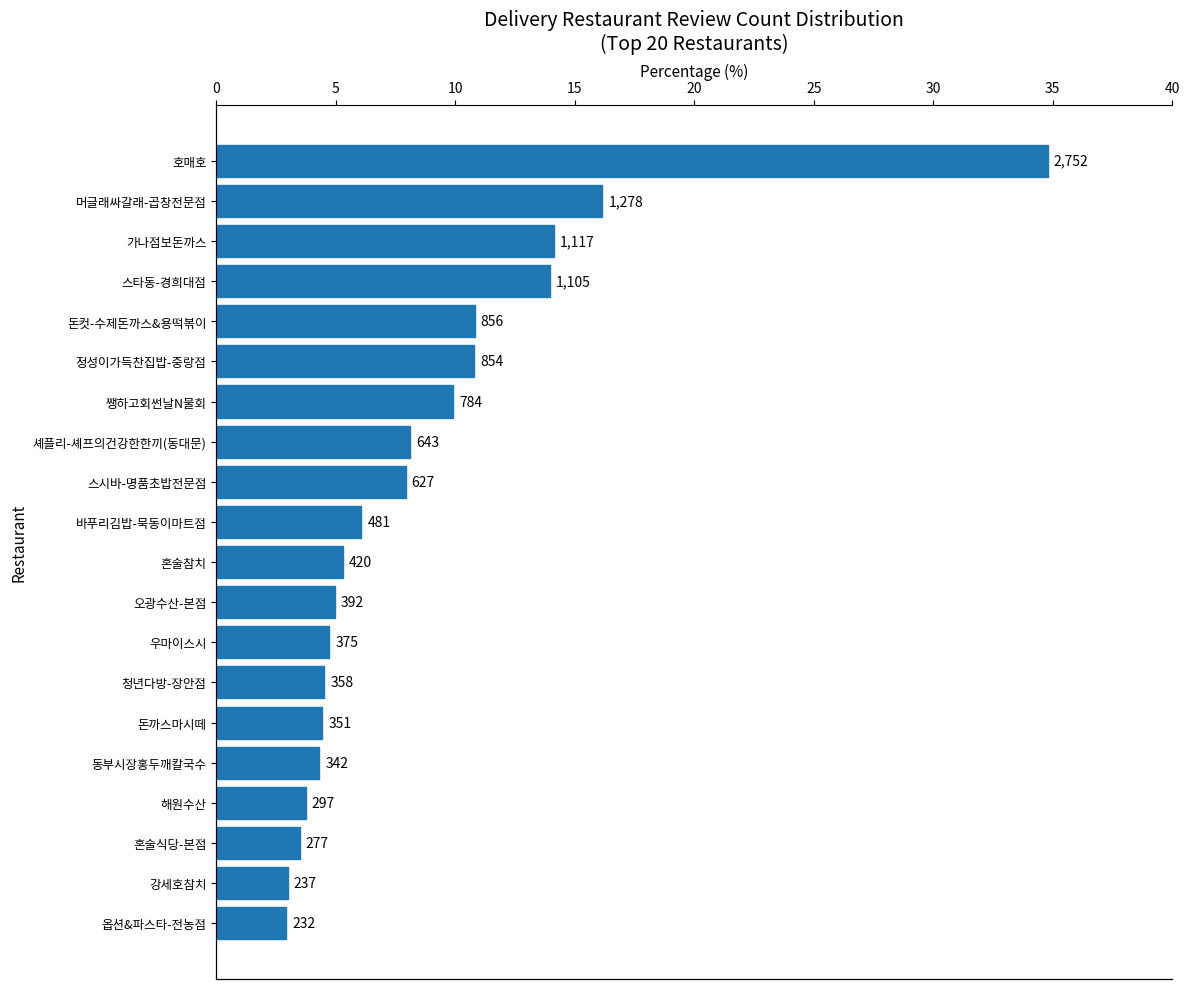

How many data points are above 481?

9